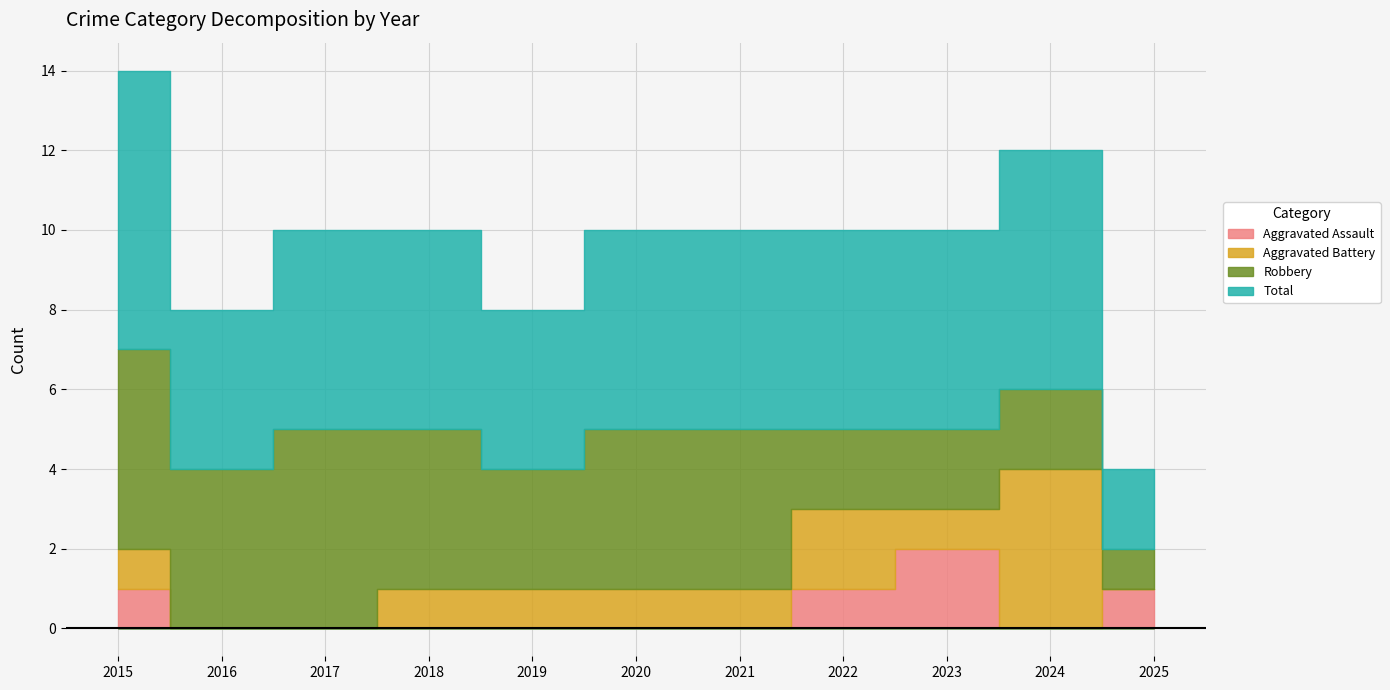

Which series has the widest spread of values?

Total